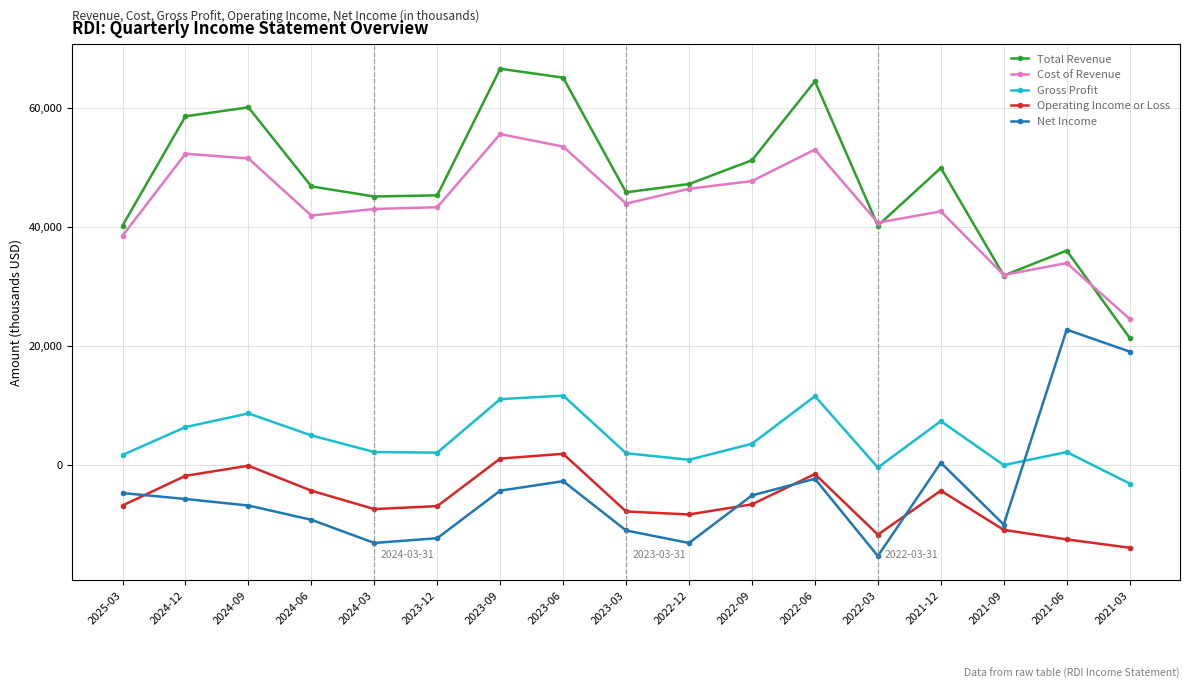

The value of Net Income at 2024-03 is -17218. True or false?

False